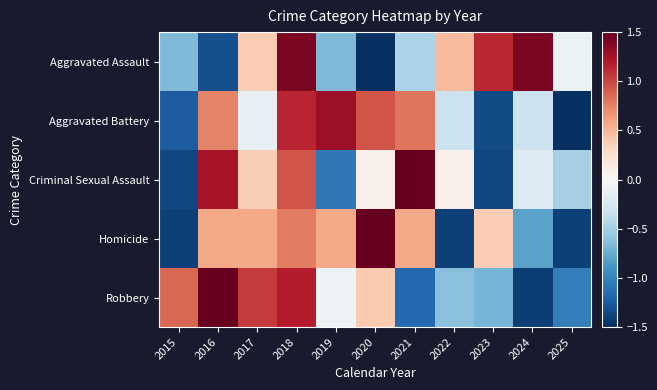

At which category does the chart reach its peak across all series?

2021